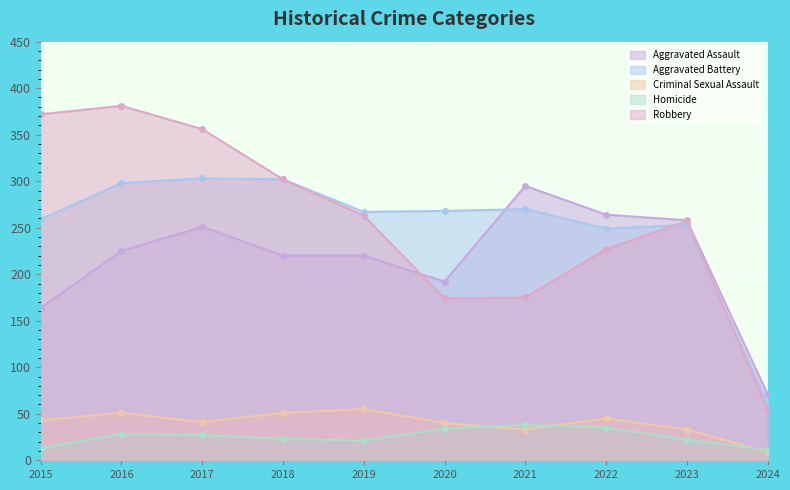

What are all the series names shown in the legend?

Aggravated Assault, Aggravated Battery, Criminal Sexual Assault, Homicide, Robbery